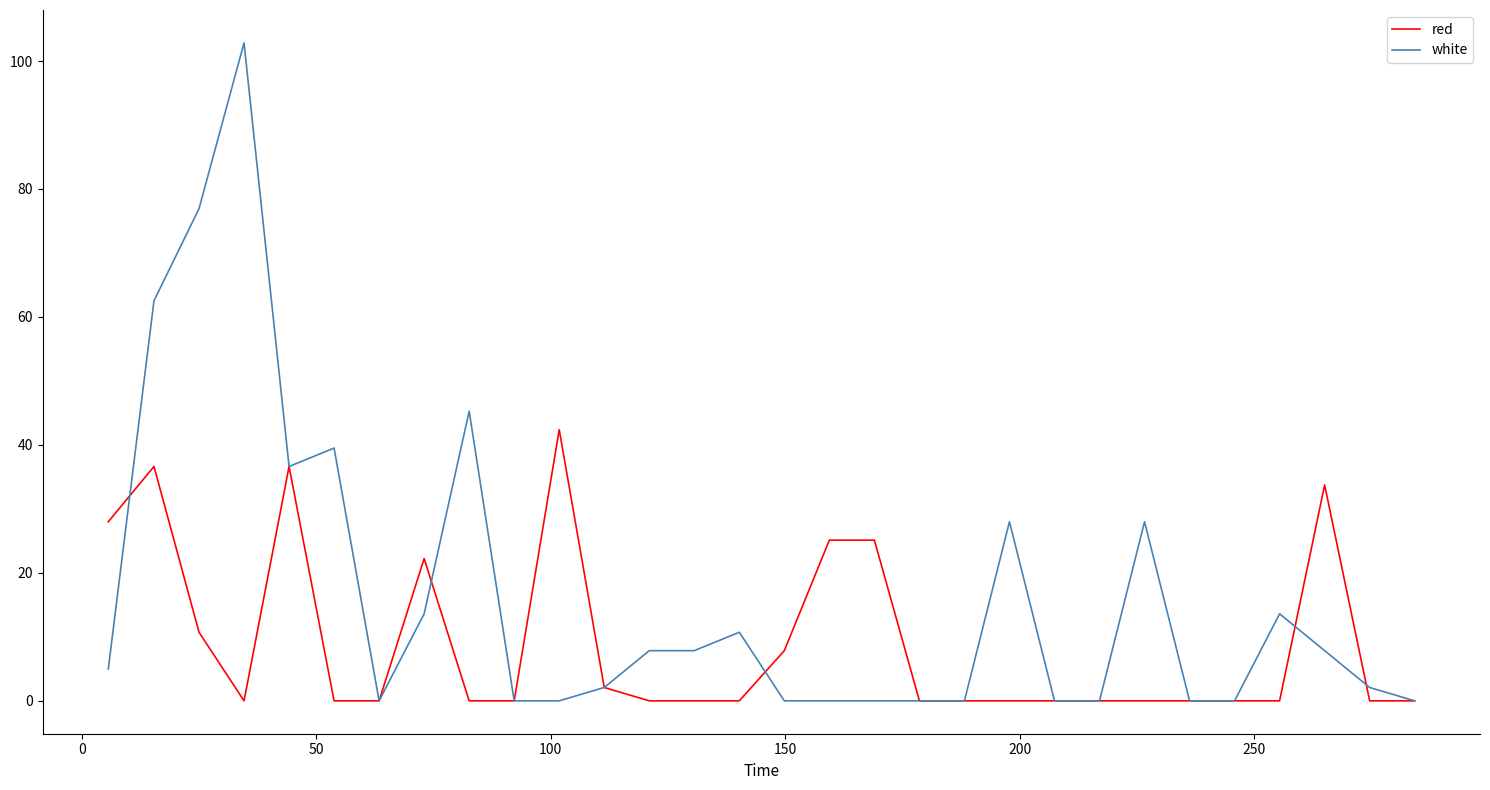

Which series has the largest range (max minus min)?

white